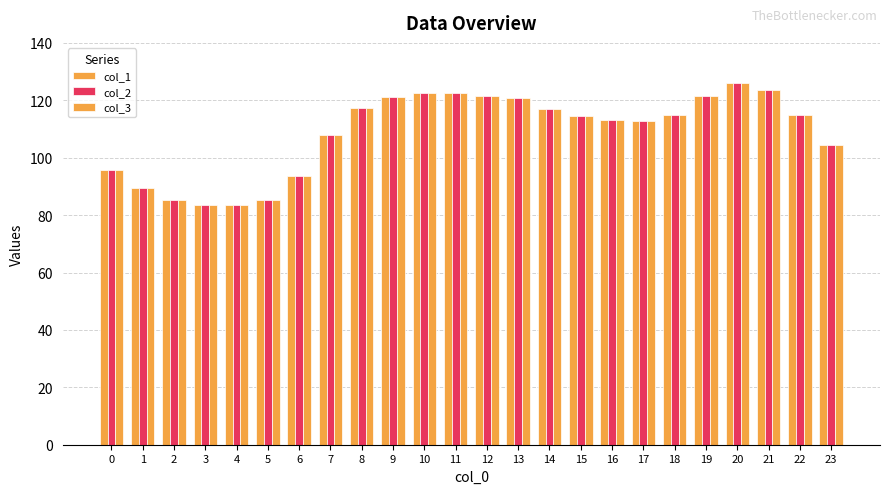

Which series has the largest total across all categories?

col_1